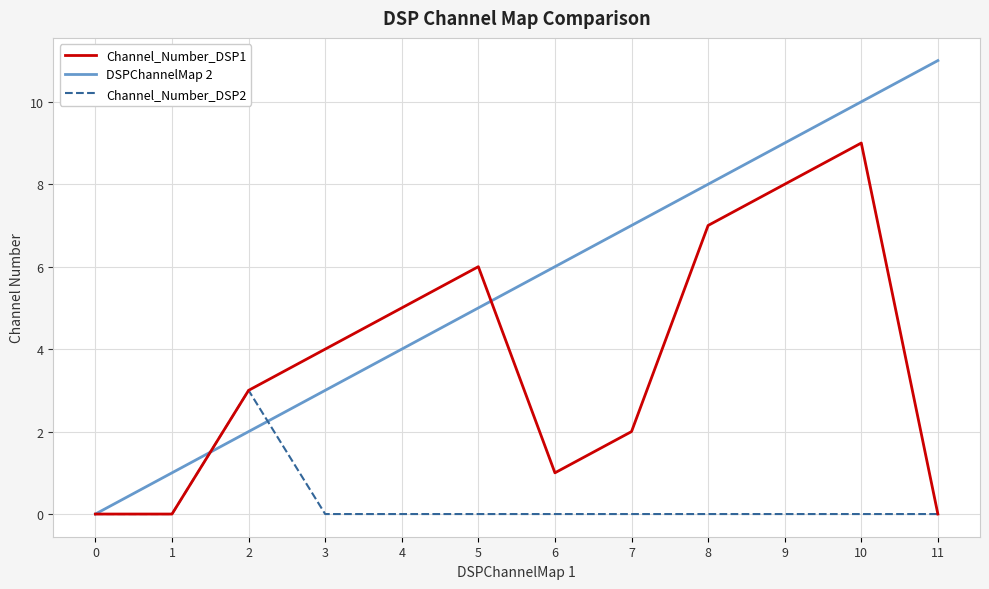

List the series in order of their overall mean, lowest first.

Channel_Number_DSP2, Channel_Number_DSP1, DSPChannelMap 2